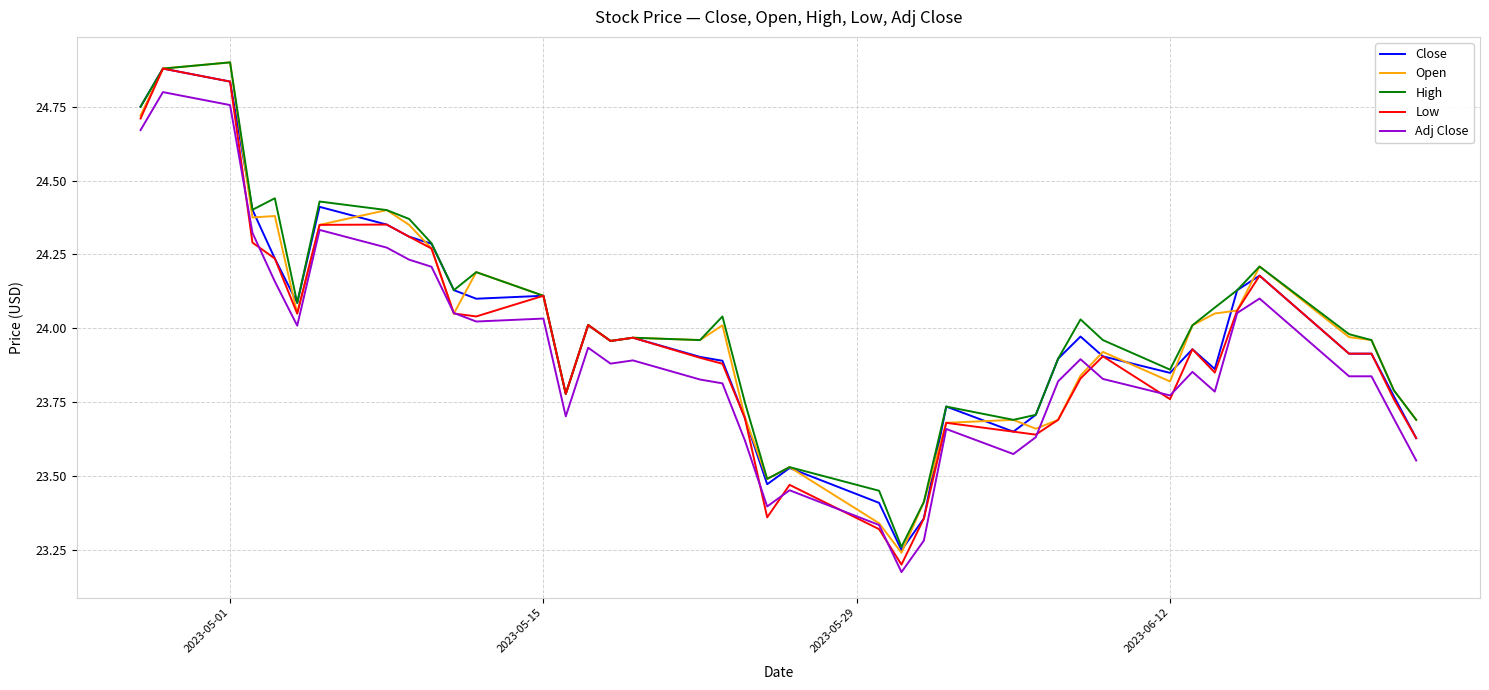

True or false: Close and Adj Close cross at least once.

False